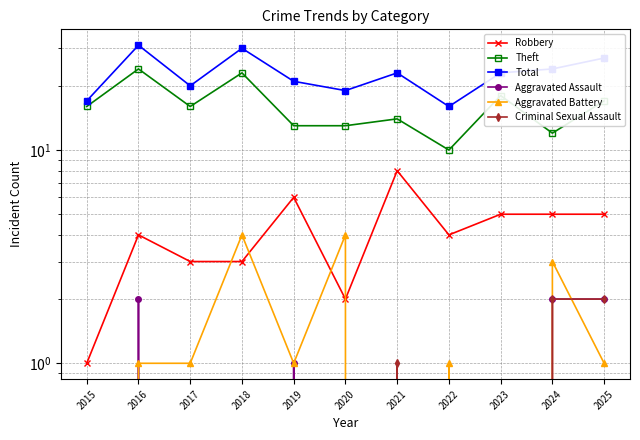

What is the lowest value of the Total series?

16